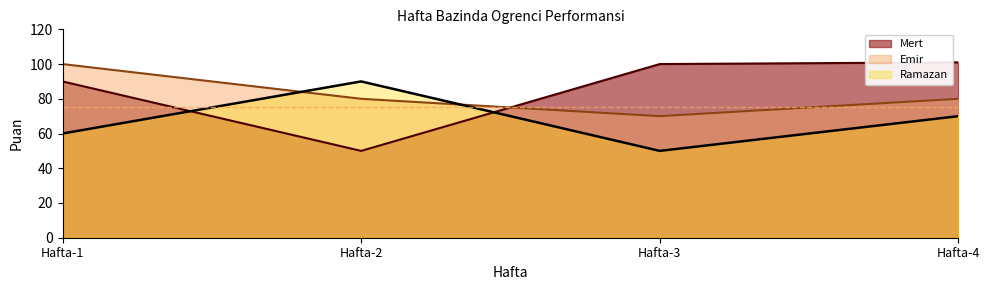

What are all the series names shown in the legend?

Mert, Emir, Ramazan